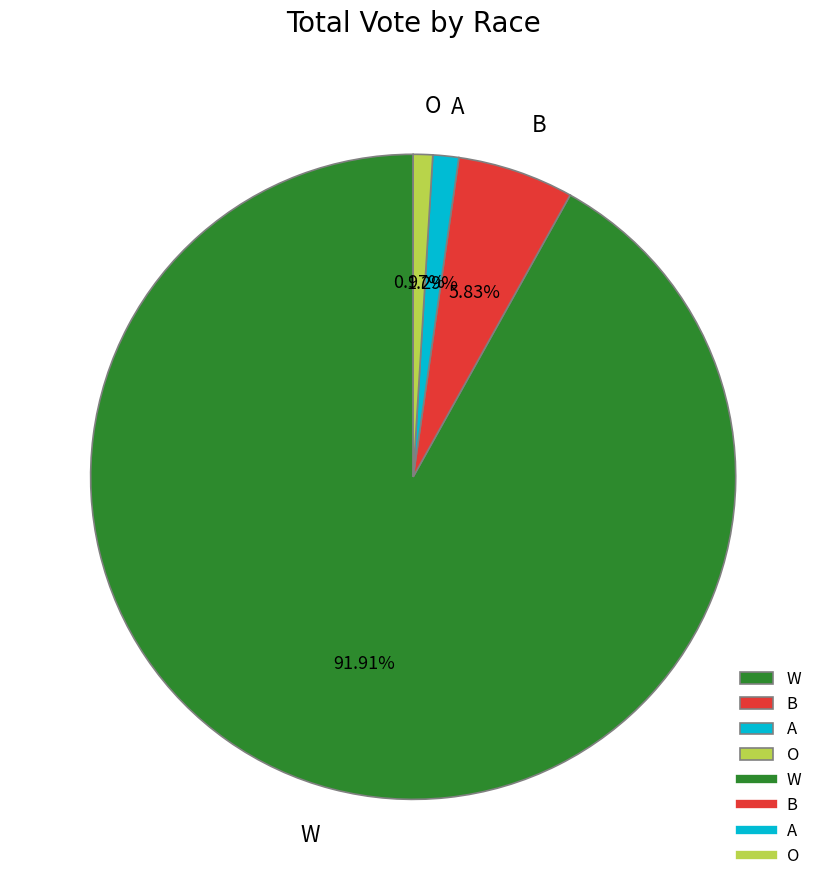

Is there any slice that represents more than half of the pie?

Yes